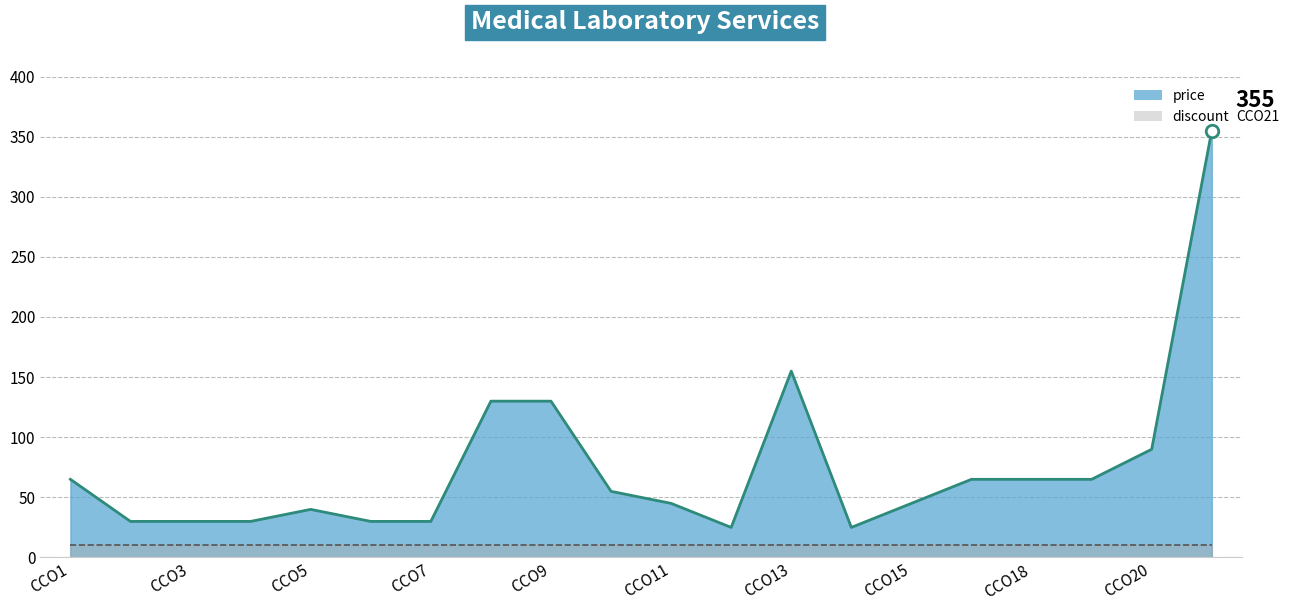

At which category does the chart reach its peak across all series?

CCO21